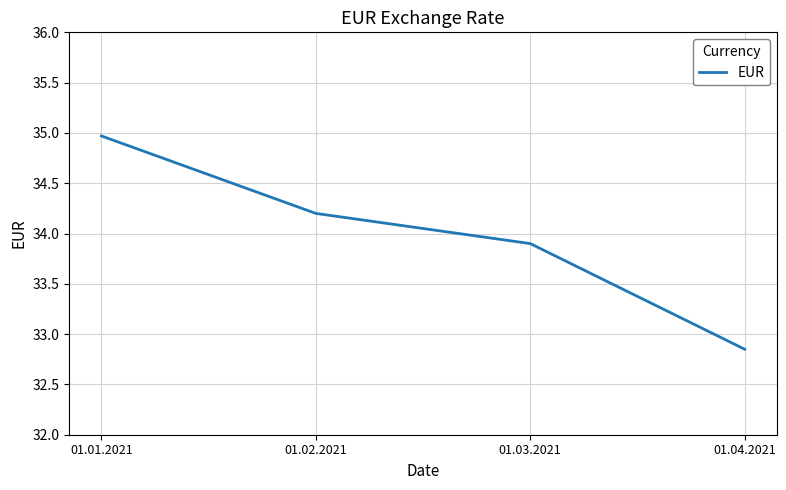

What is the change in value from 01.02.2021 to 01.03.2021?

-0.3